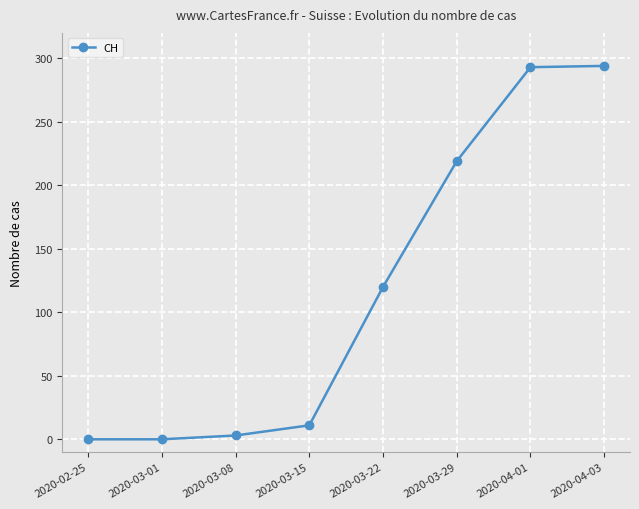

Is this an area chart (filled region under the line)?

No